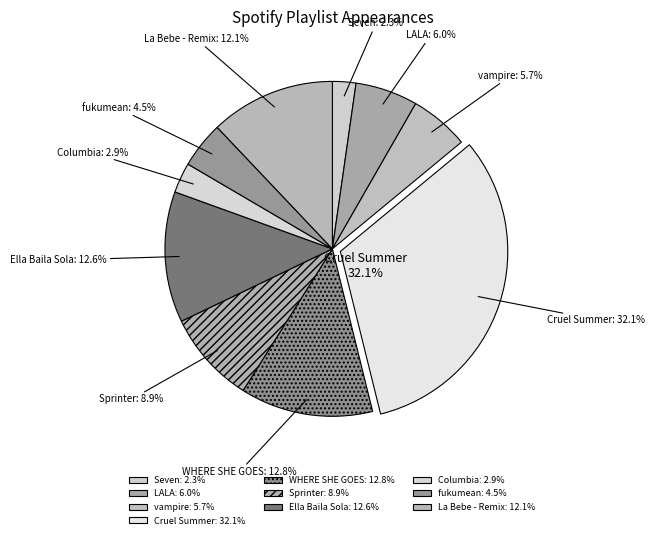

What is the smallest slice in the pie chart?

Seven (feat. Latto)